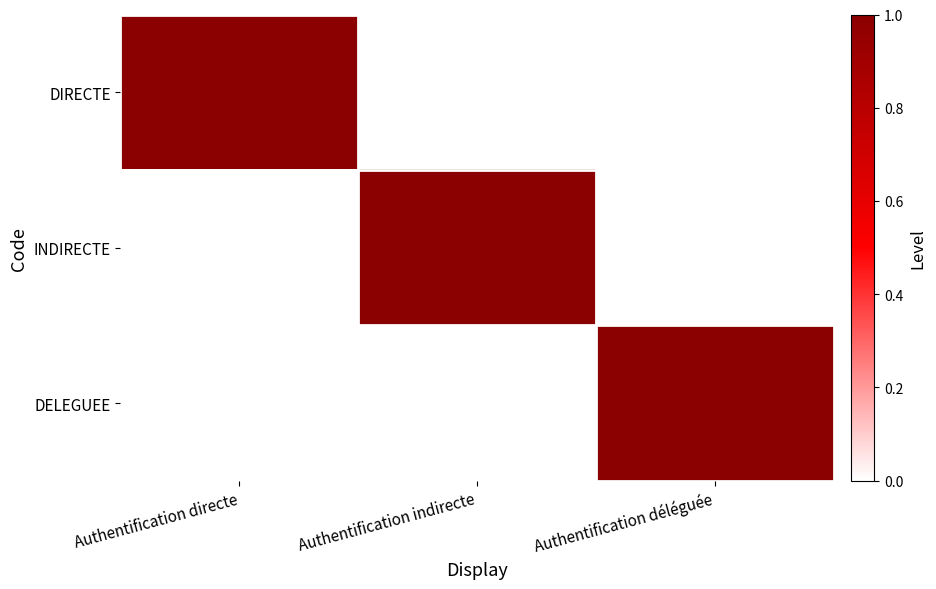

Which label corresponds to the largest value in the chart?

Authentification directe